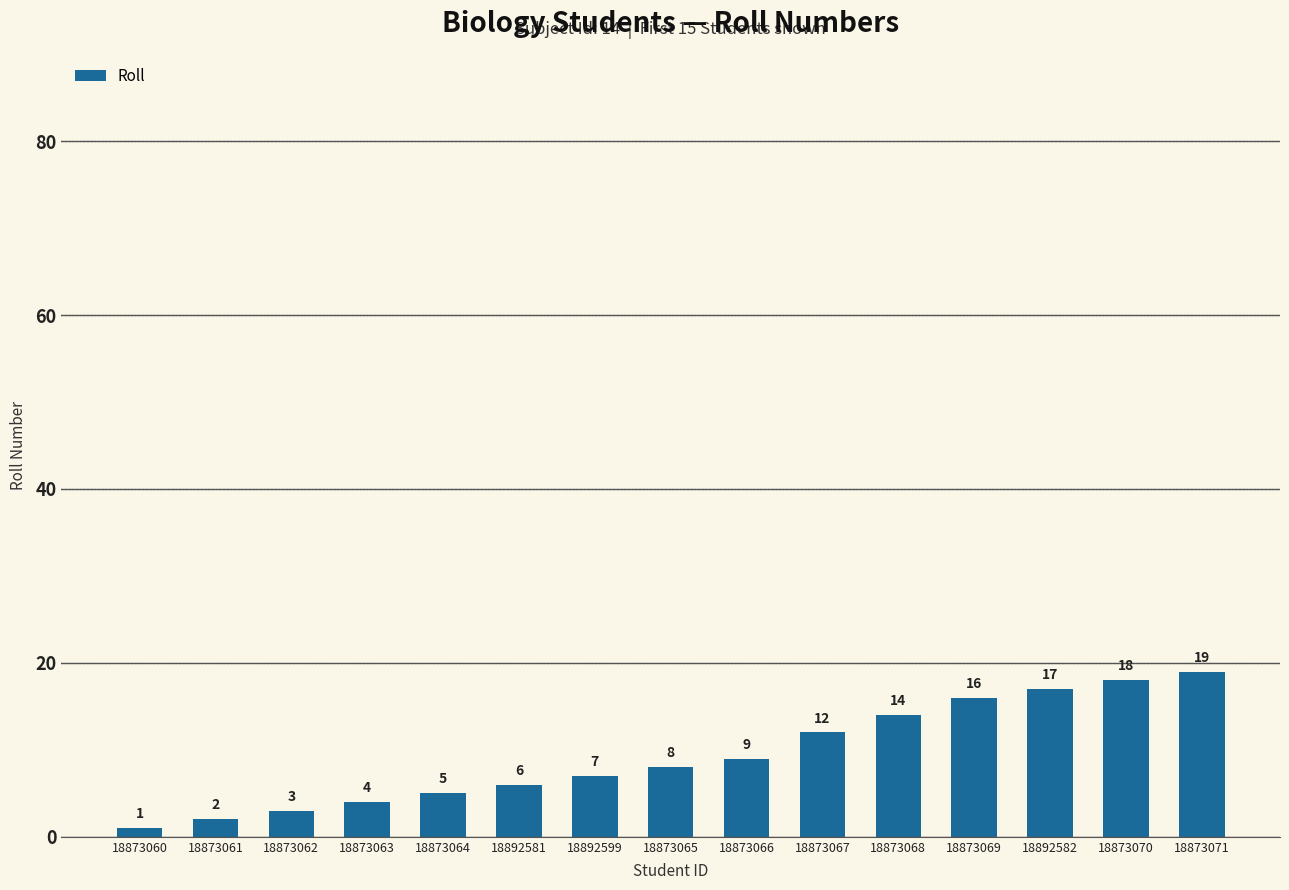

What is the label of the 13th bar from the left?

18892582